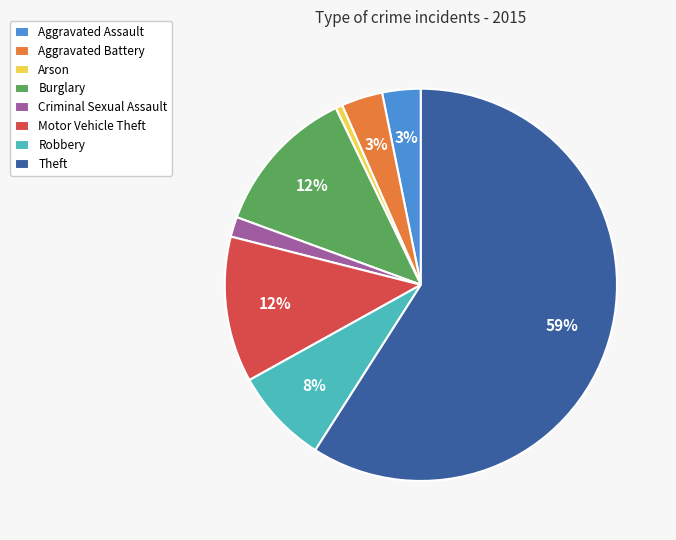

To the nearest percent, what percentage of the pie is Robbery?

8%